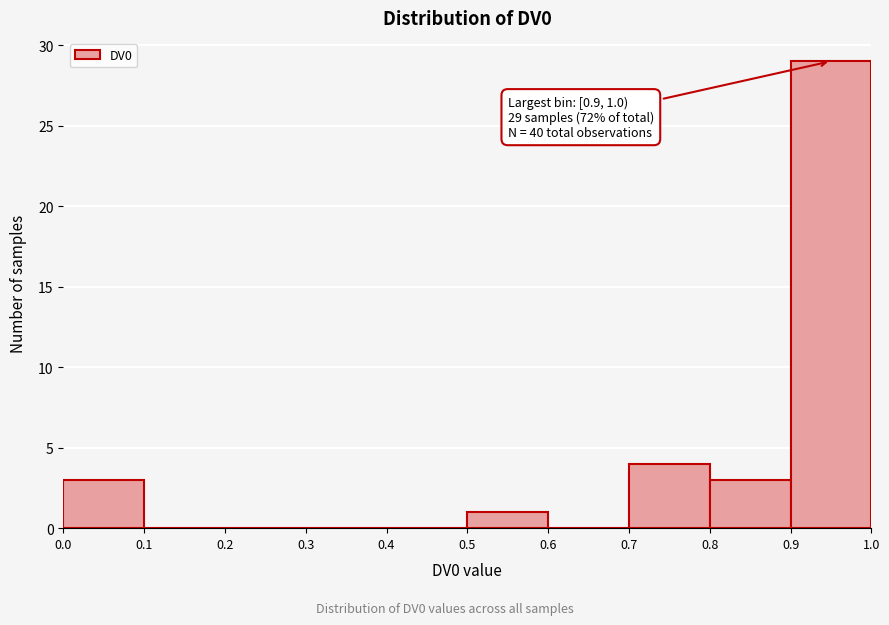

Over which range of the x-axis is the bar tallest?

0.9 to 1.0